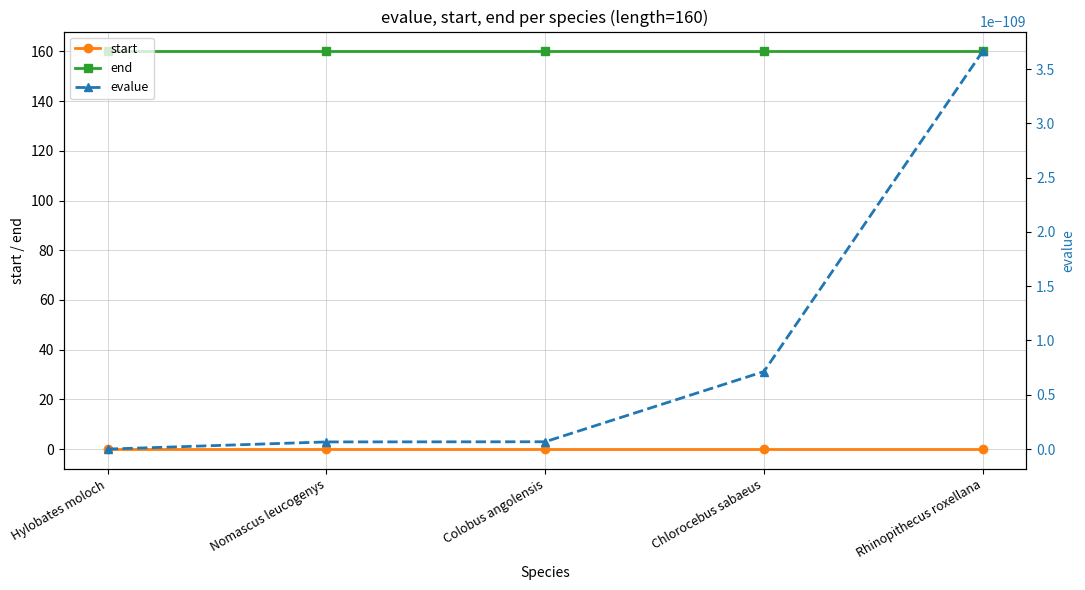

What is the total value across all series at Colobus angolensis?

160.0